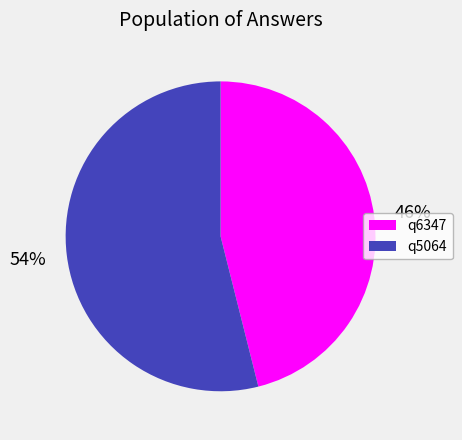

What percentage is the q5064 slice, to the nearest percent?

54%